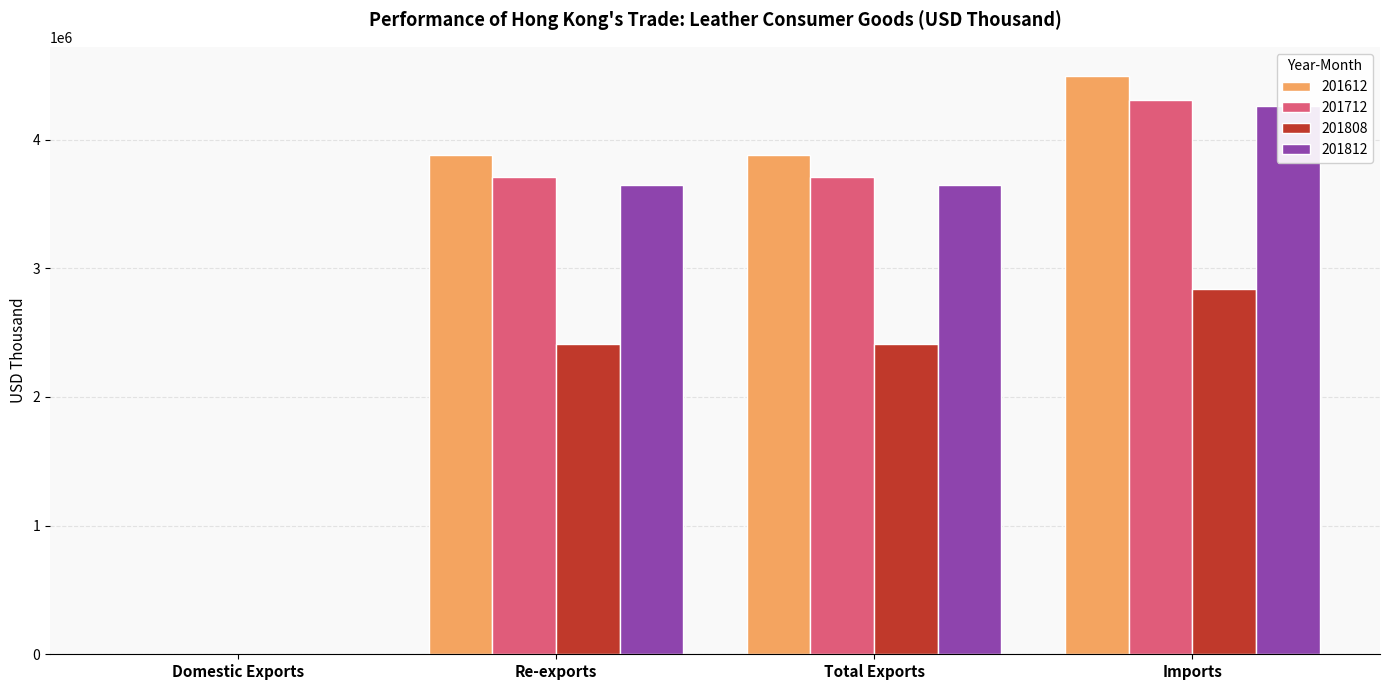

What is the total value across all series at Imports?

15903478.0